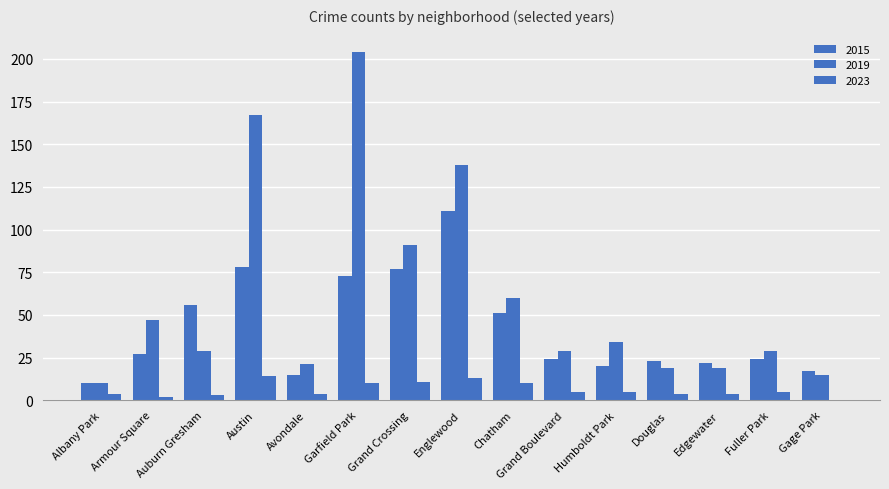

Reading left to right, transcribe all the data shown in this chart.

2015: Albany Park=10	Armour Square=27	Auburn Gresham=56	Austin=78	Avondale=15	Garfield Park=73	Grand Crossing=77	Englewood=111	Chatham=51	Grand Boulevard=24	Humboldt Park=20	Douglas=23	Edgewater=22	Fuller Park=24	Gage Park=17
2019: Albany Park=10	Armour Square=47	Auburn Gresham=29	Austin=167	Avondale=21	Garfield Park=204	Grand Crossing=91	Englewood=138	Chatham=60	Grand Boulevard=29	Humboldt Park=34	Douglas=19	Edgewater=19	Fuller Park=29	Gage Park=15
2023: Albany Park=4	Armour Square=2	Auburn Gresham=3	Austin=14	Avondale=4	Garfield Park=10	Grand Crossing=11	Englewood=13	Chatham=10	Grand Boulevard=5	Humboldt Park=5	Douglas=4	Edgewater=4	Fuller Park=5	Gage Park=0